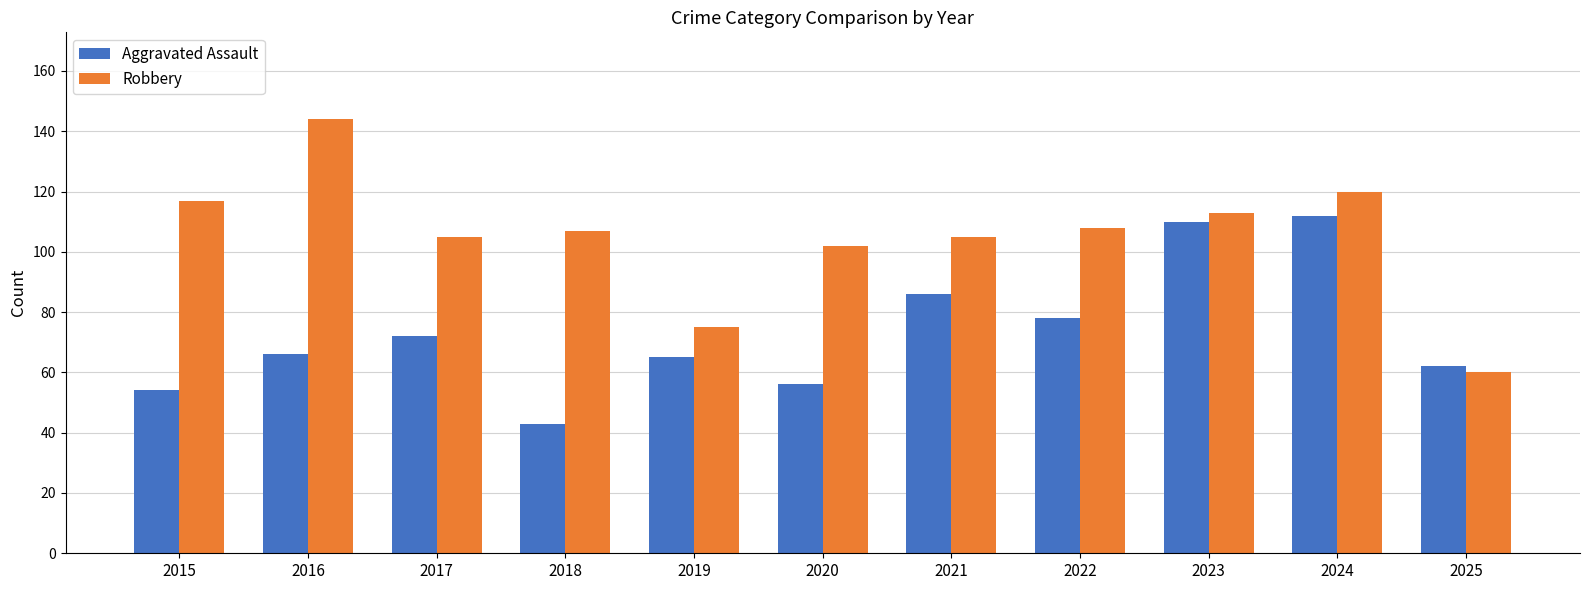

What is the value of the Robbery bar at the 8th from the left?

108